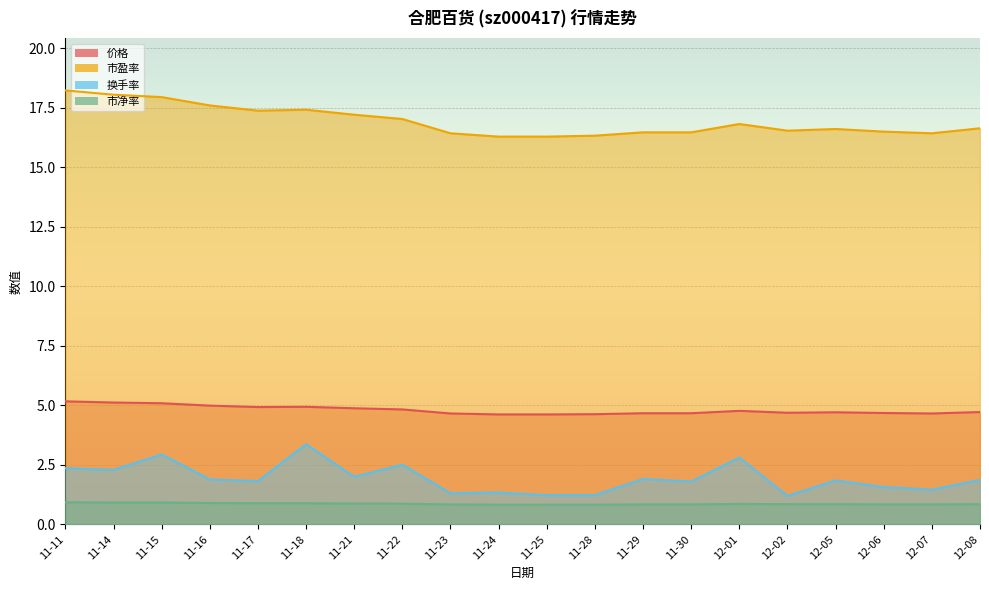

Between 11-16 and 11-18, which series saw the biggest shift?

换手率